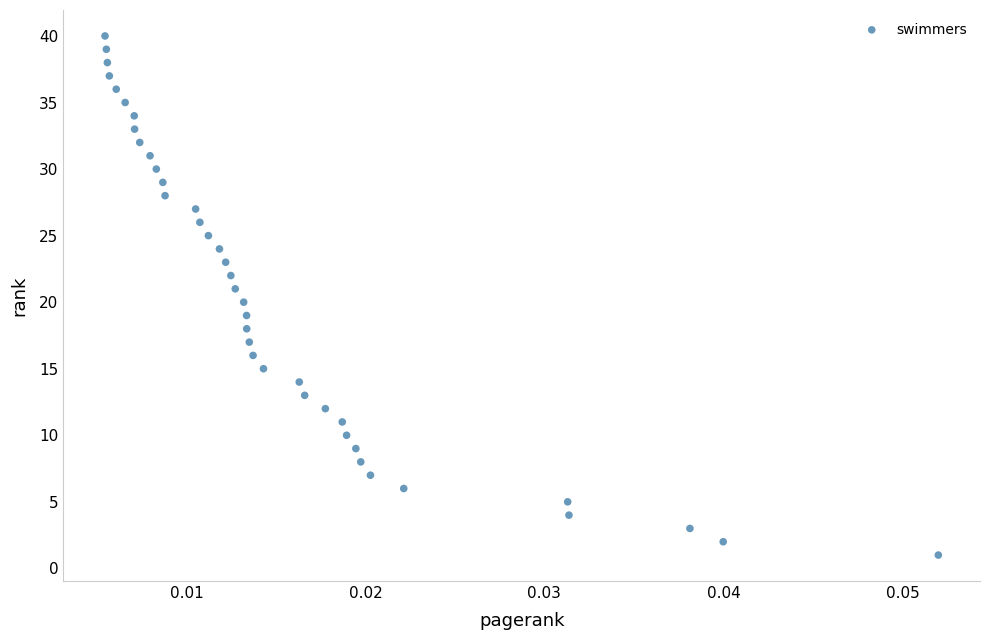

What is the range of Y values (max minus min)?

39